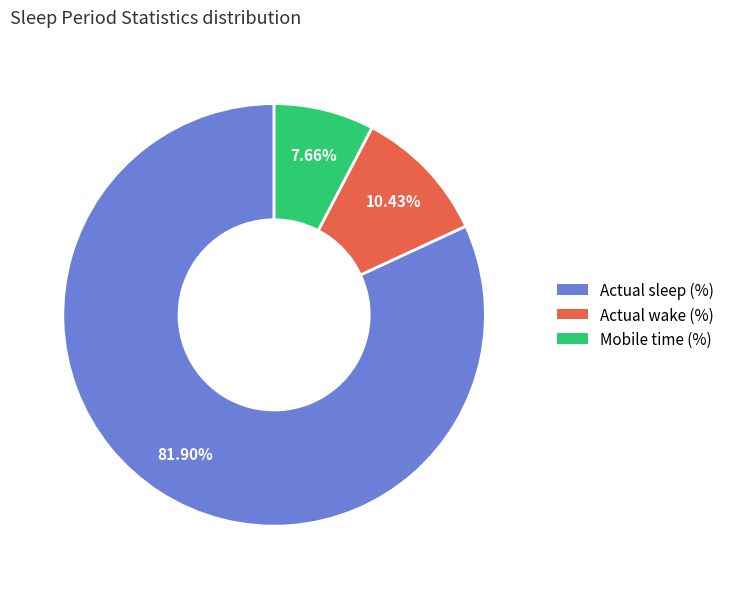

The Actual sleep (%) slice represents 70% of the pie. True or false?

False